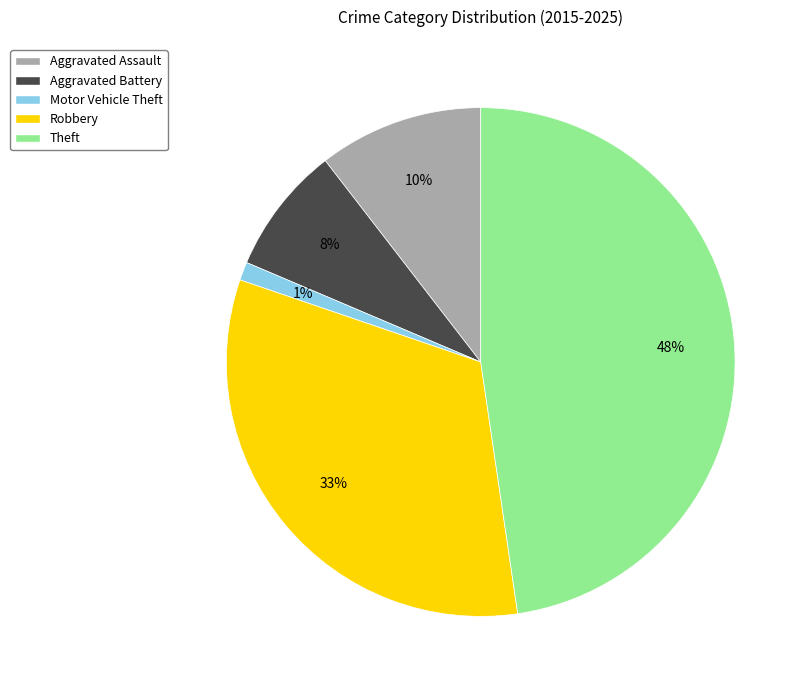

Is there a majority slice in this chart?

No